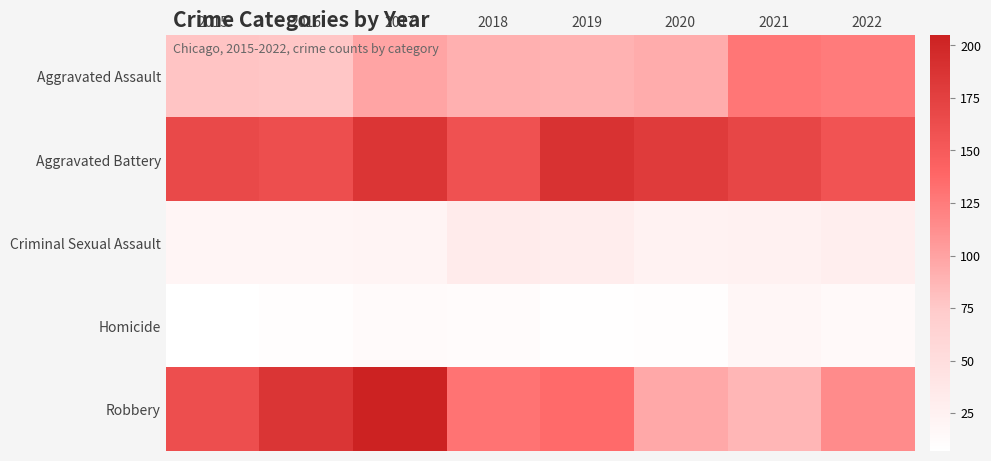

Reading left to right, list all the values displayed in this chart.

Aggravated Assault: 2015=78	2016=77	2017=99	2018=91	2019=89	2020=93	2021=128	2022=125
Aggravated Battery: 2015=167	2016=162	2017=185	2018=159	2019=189	2020=180	2021=170	2022=157
Criminal Sexual Assault: 2015=20	2016=20	2017=21	2018=32	2019=30	2020=24	2021=25	2022=29
Homicide: 2015=7	2016=9	2017=13	2018=12	2019=8	2020=9	2021=19	2022=15
Robbery: 2015=161	2016=186	2017=205	2018=130	2019=136	2020=96	2021=87	2022=115